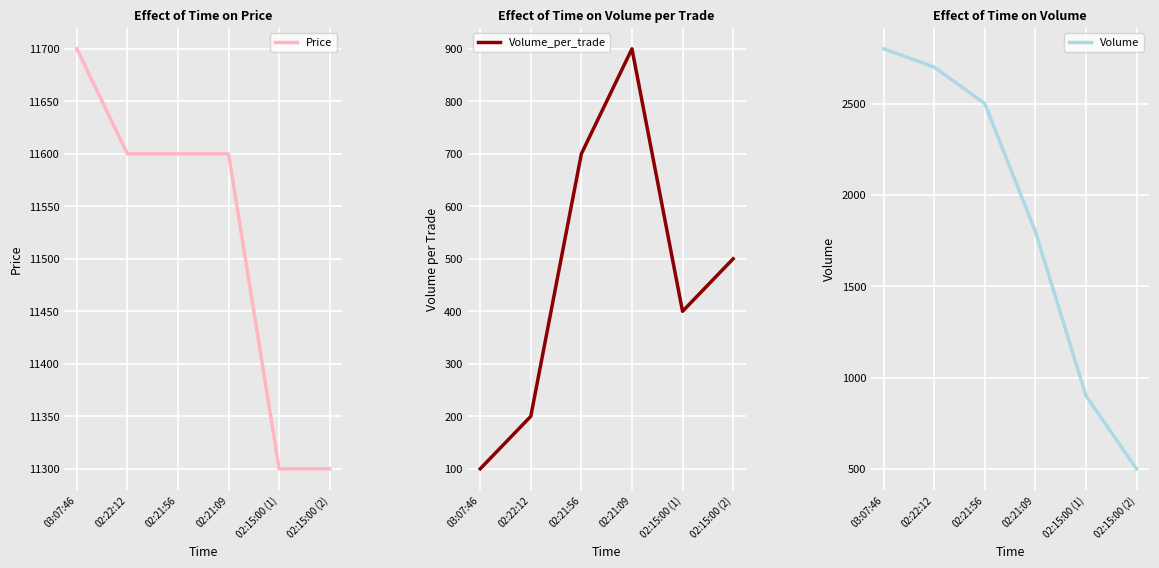

What is the approximate value of Volume at 02:21:09, to the nearest 50?

1800